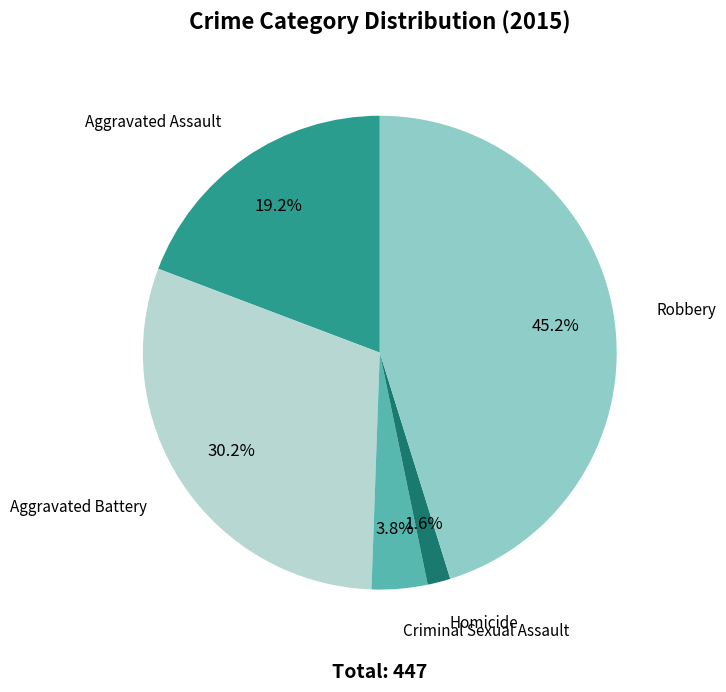

Is there a majority slice in this chart?

No